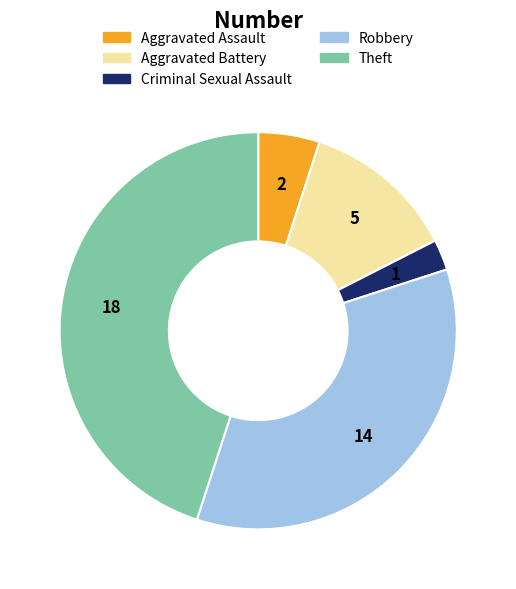

Is there a majority slice in this chart?

No